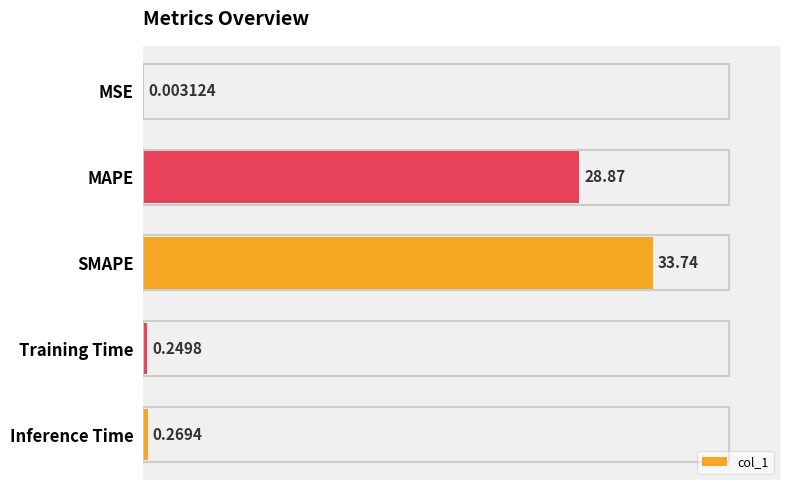

Where is the data nearest to the value 16?

MAPE